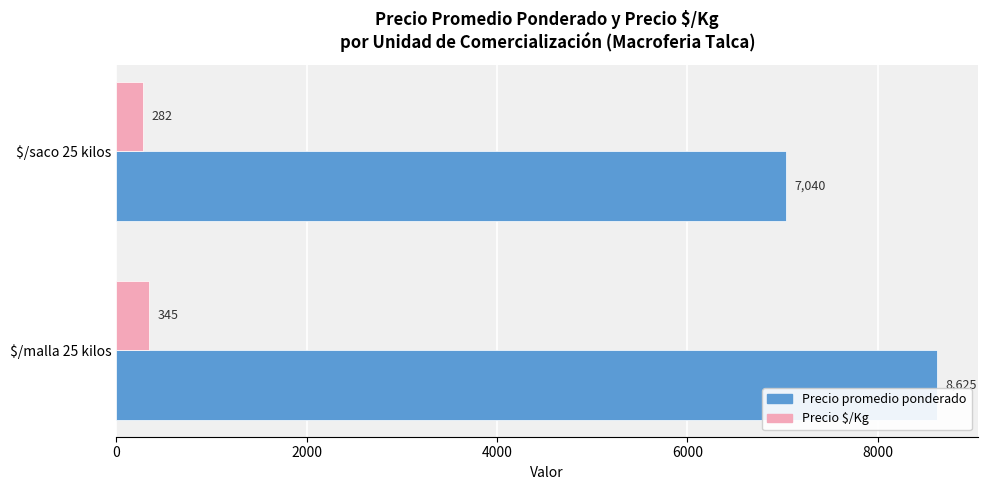

List the series in order of their overall mean, highest first.

Precio promedio ponderado, Precio $/Kg